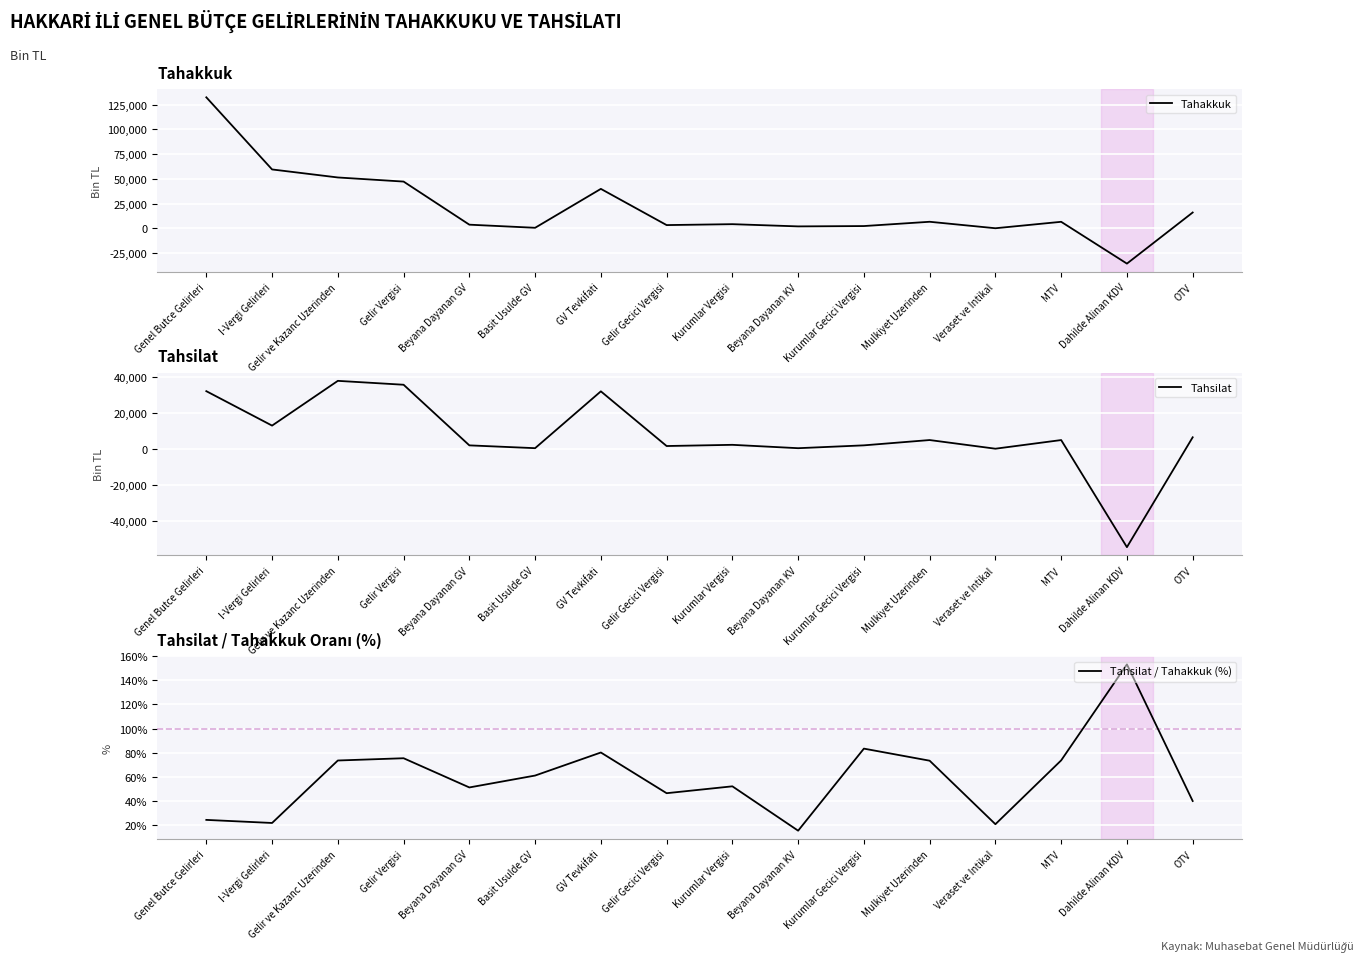

Is the value of Tahsilat / Tahakkuk (%) at Beyana Dayanan KV greater than the value of Tahsilat at GV Tevkifati?

No